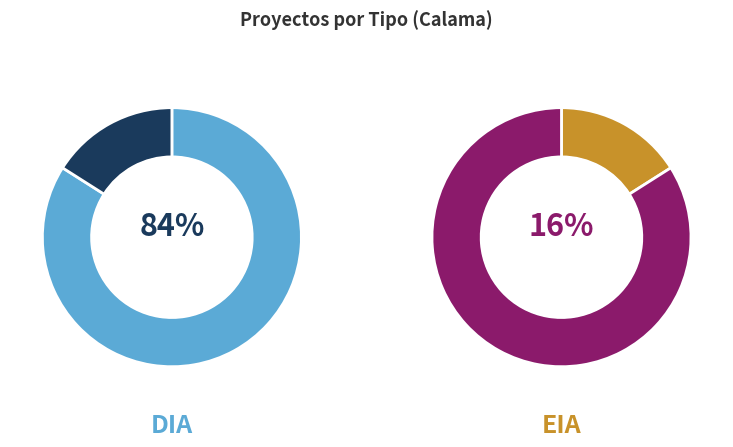

To the nearest percent, what percentage of the pie is DIA?

84%